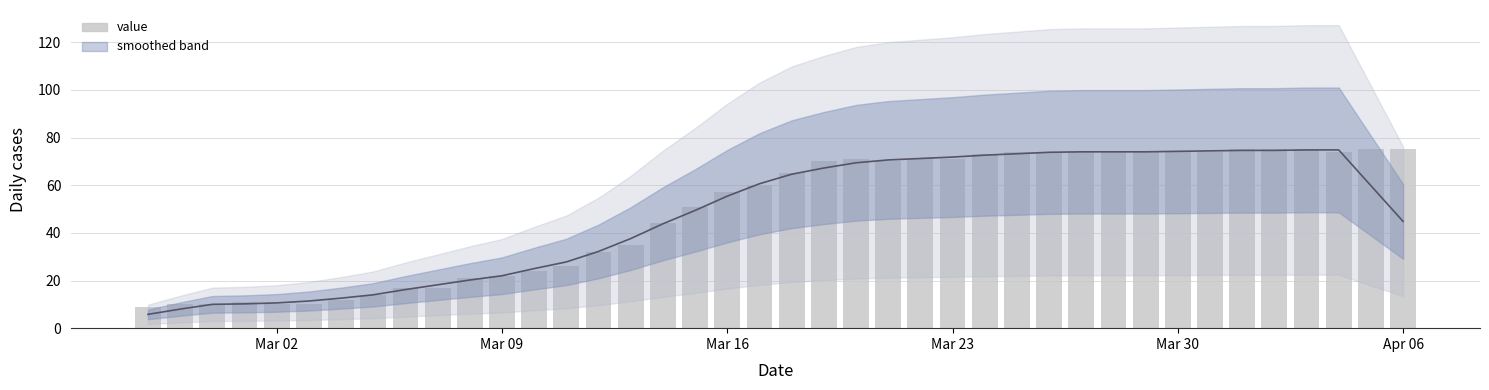

What is the value of the 1st bar from the left?

9